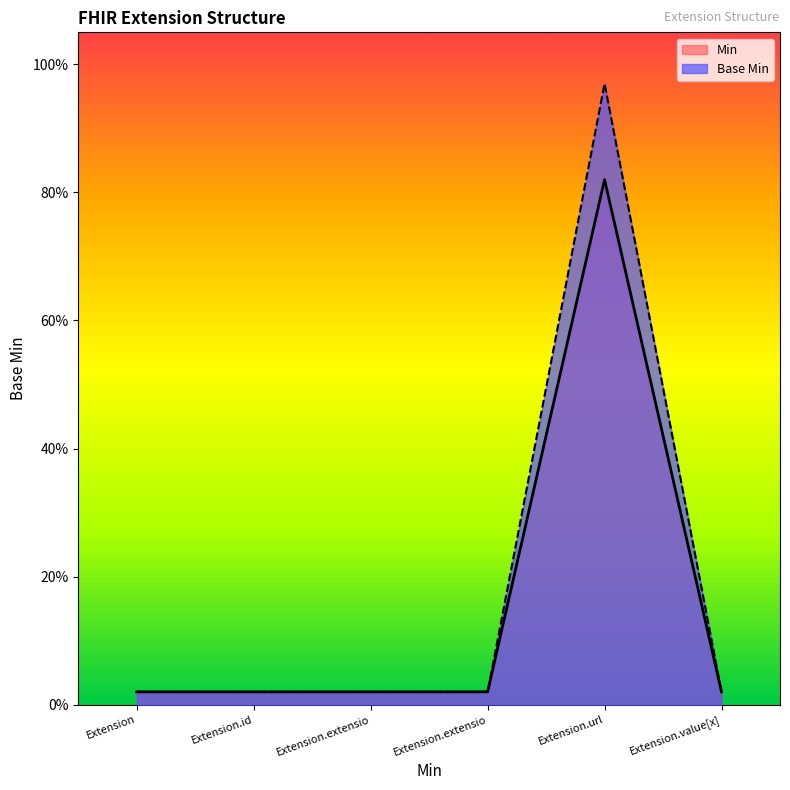

Does the chart have visible grid lines?

No